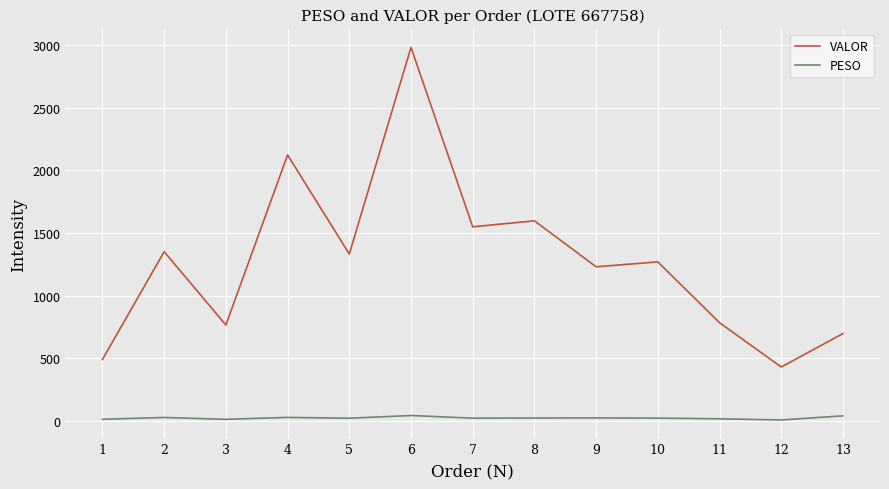

The value of VALOR at 10 is 1268.6. True or false?

True